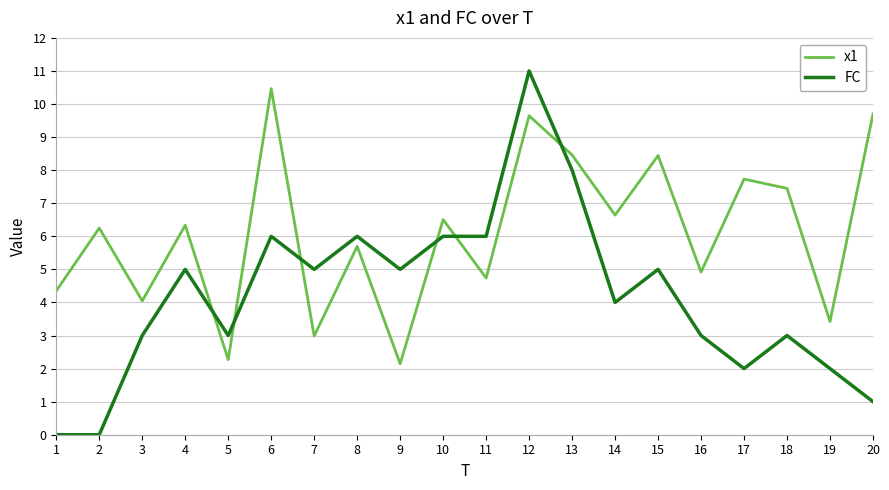

Where do x1 and FC first cross each other?

4 and 5